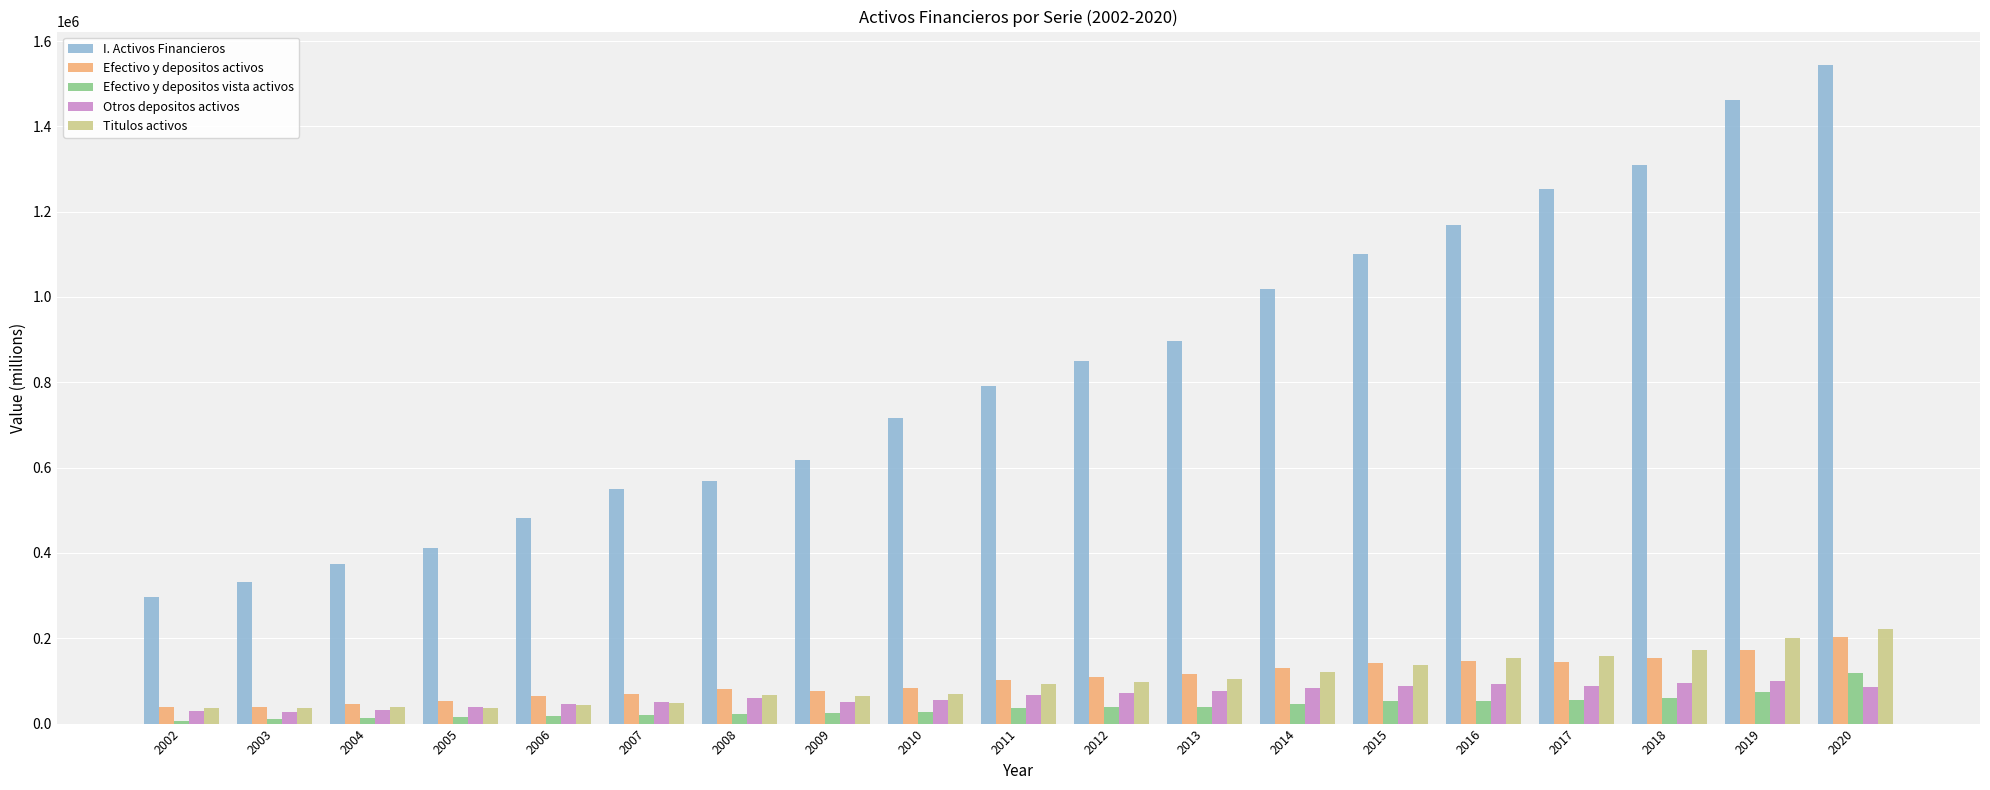

What are all the series names shown in the legend?

I. Activos Financieros, Efectivo y depositos activos, Efectivo y depositos vista activos, Otros depositos activos, Titulos activos